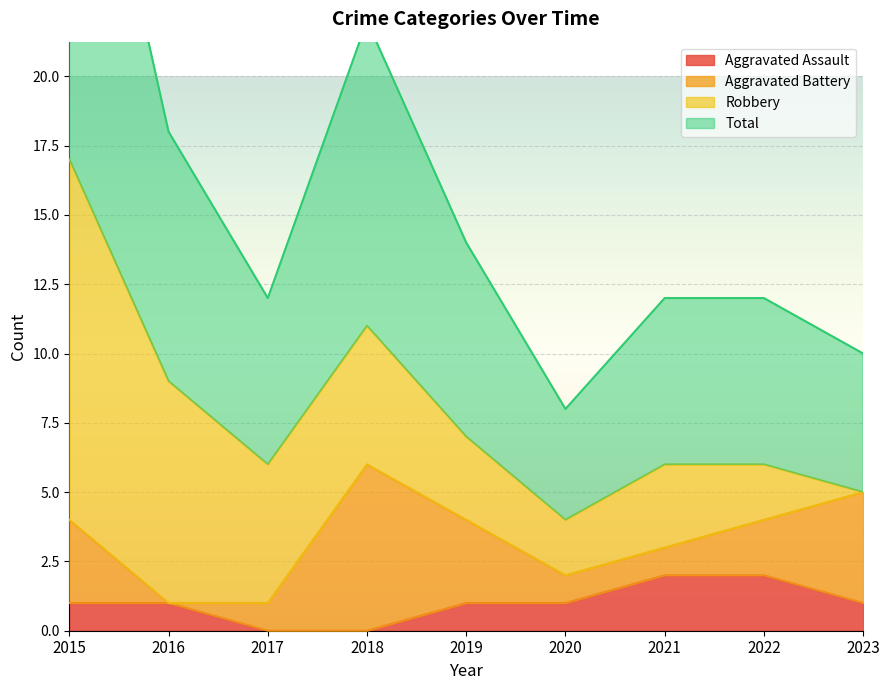

Which series has the largest total across all categories?

Total